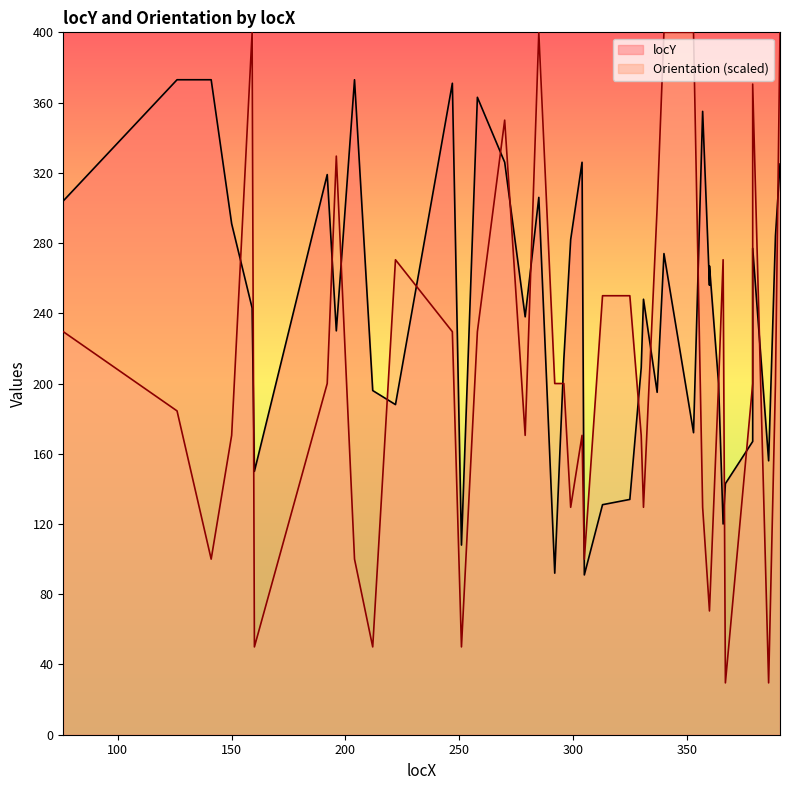

True or false: locY has more than 2 interior local peaks.

True